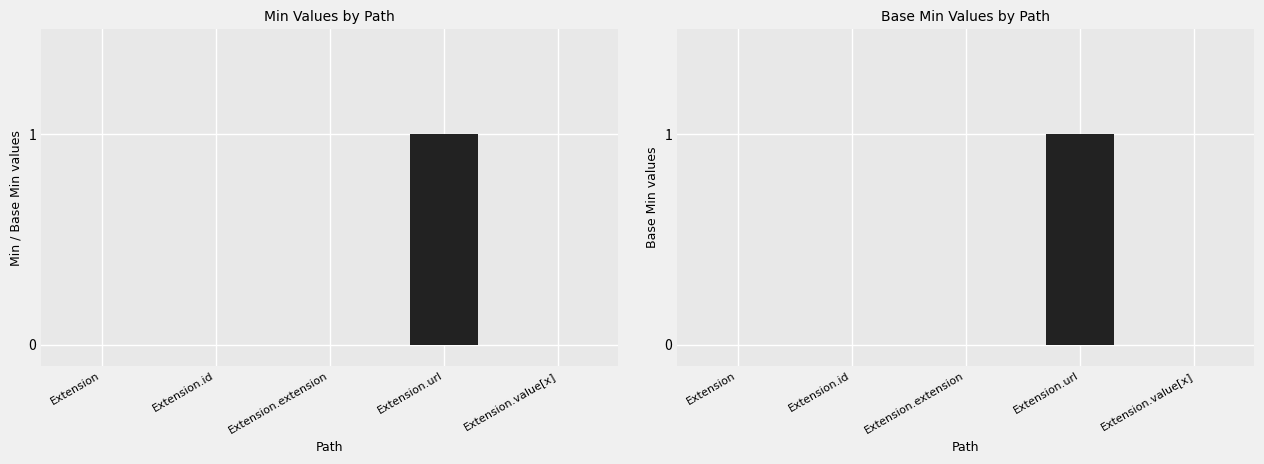

Reading left to right, what are all the values shown in this chart?

Min: Extension=0	Extension.id=0	Extension.extension=0	Extension.url=1	Extension.value[x]=0
Base Min: Extension=0	Extension.id=0	Extension.extension=0	Extension.url=1	Extension.value[x]=0